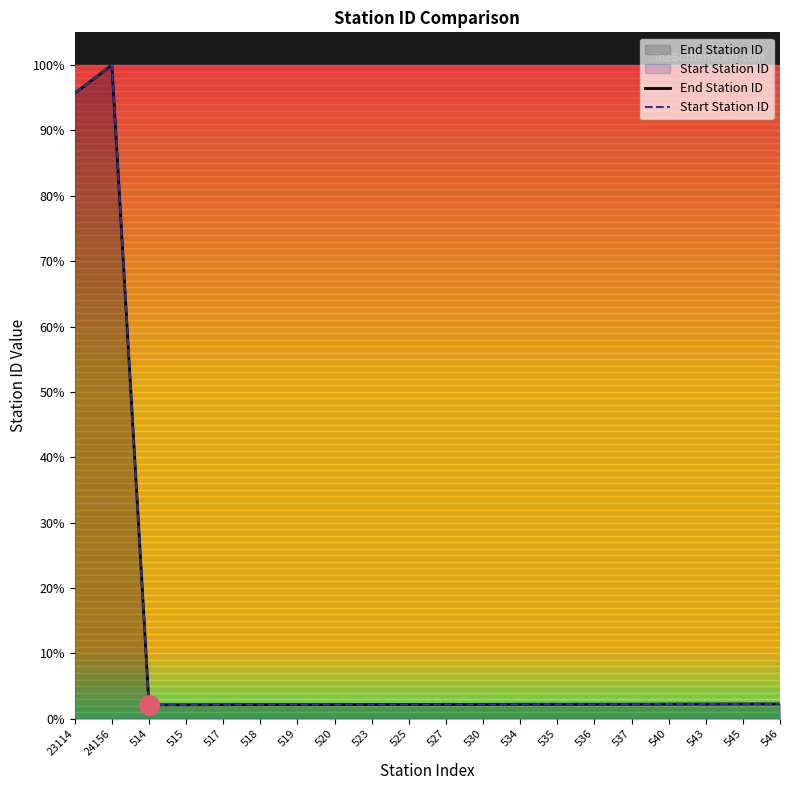

How many lines are shown in the chart?

2